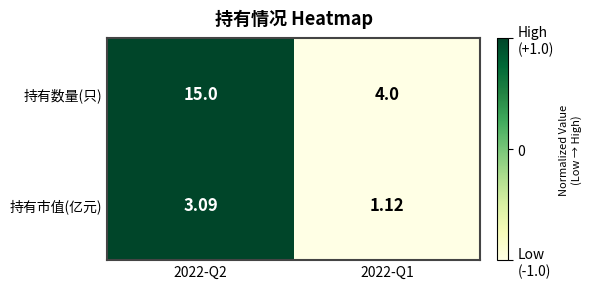

Rank the series by their average value, from lowest to highest.

持有市值(亿元), 持有数量(只)